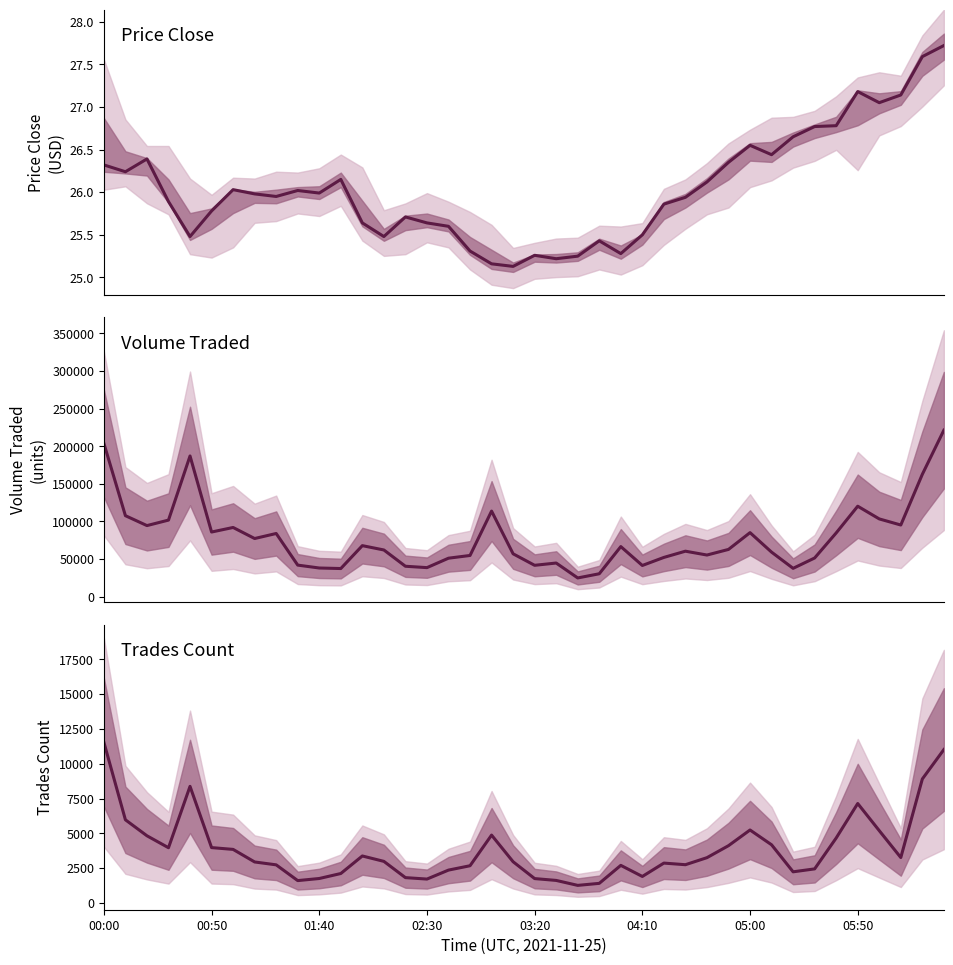

What is the value of the trades_count point at the 14th from the left?

2985.0